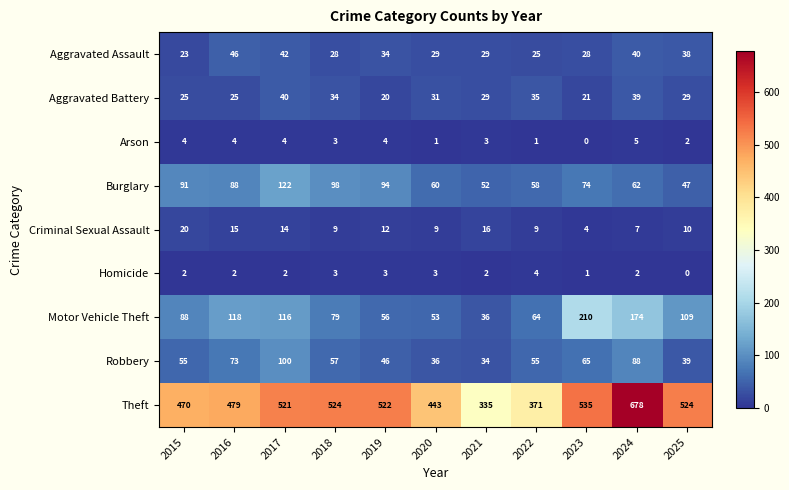

What is the sum of the Burglary values at 2022 and 2018?

156